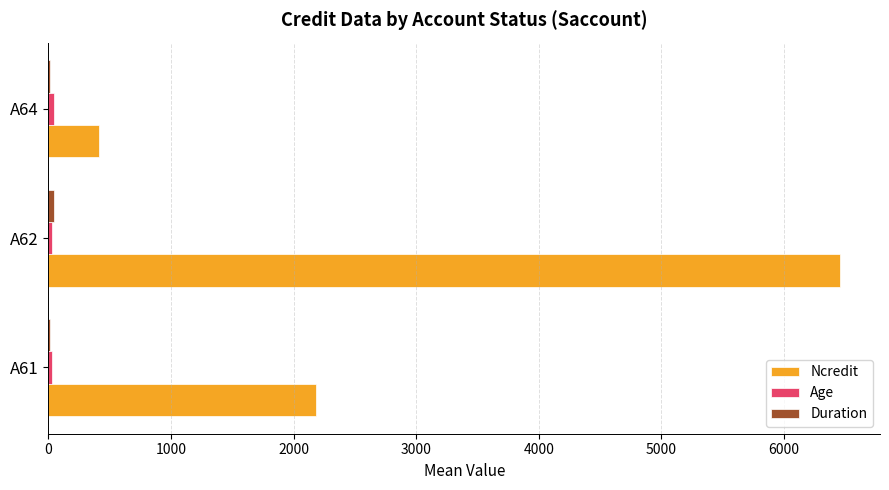

What is the sum of all Ncredit values?

9053.2